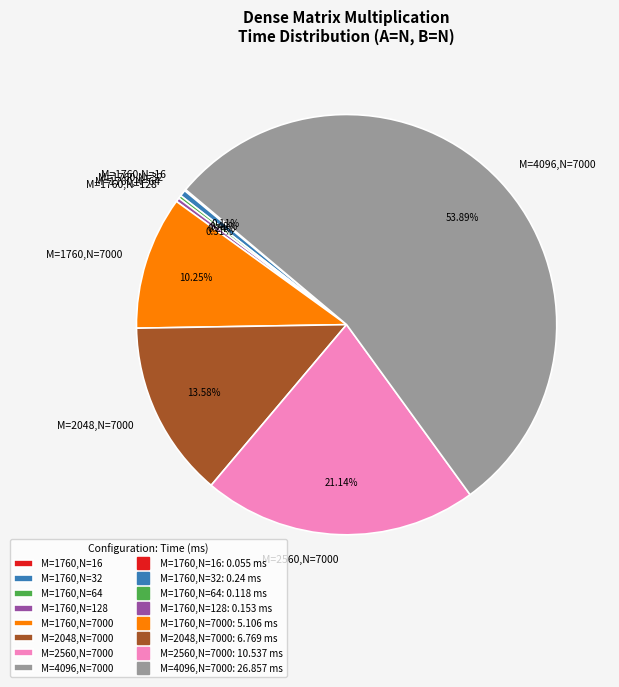

Between M=4096,N=7000 and M=2560,N=7000, which is larger?

M=4096,N=7000